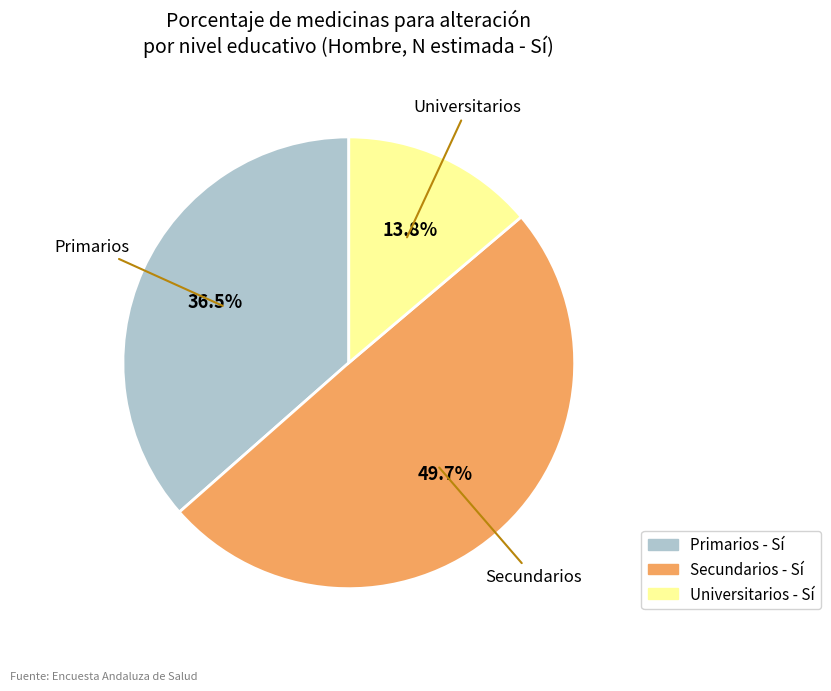

To the nearest percent, what is the combined percentage of Primarios and Universitarios?

50%